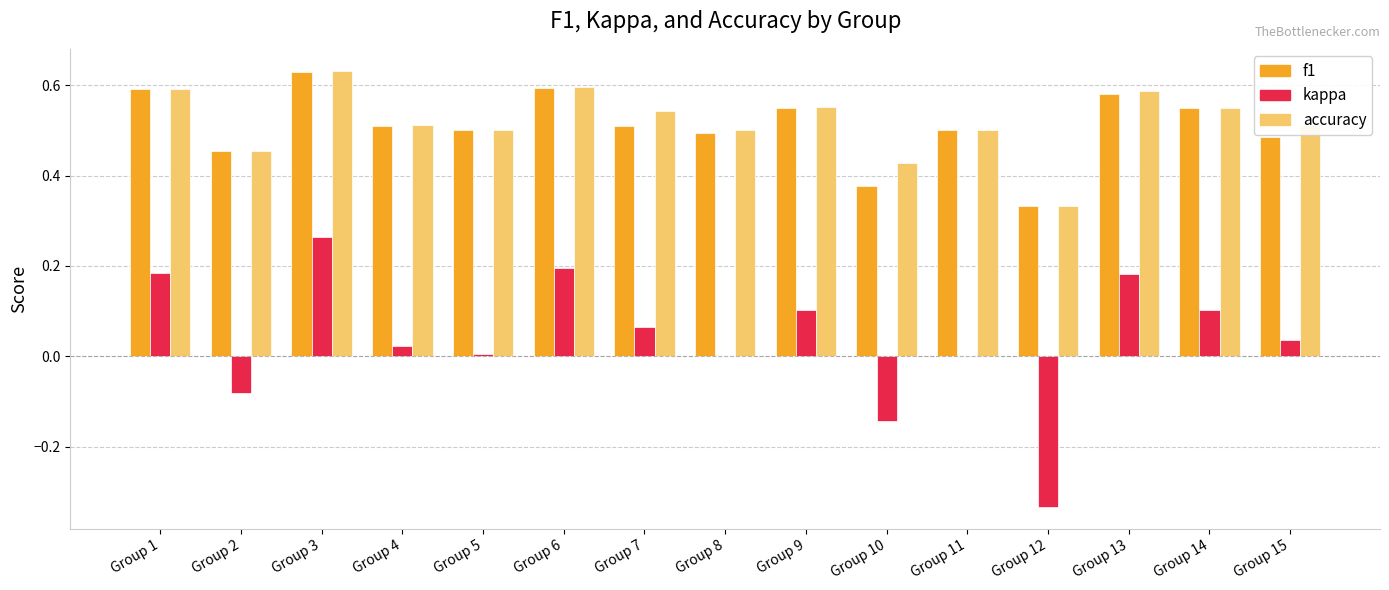

At which label does accuracy reach its peak?

Group 3